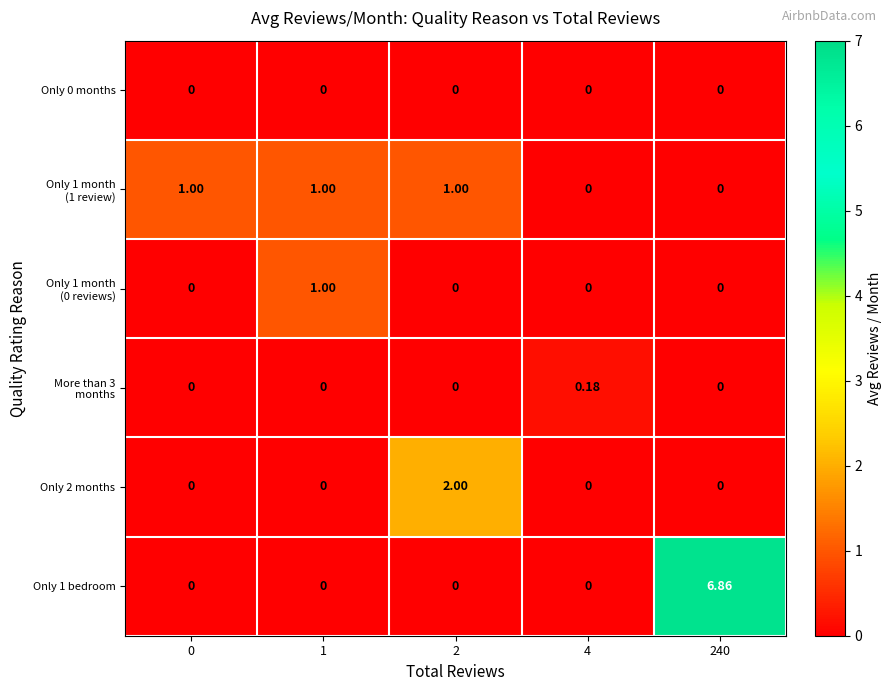

What is the difference between the highest and lowest values at 240?

6.9